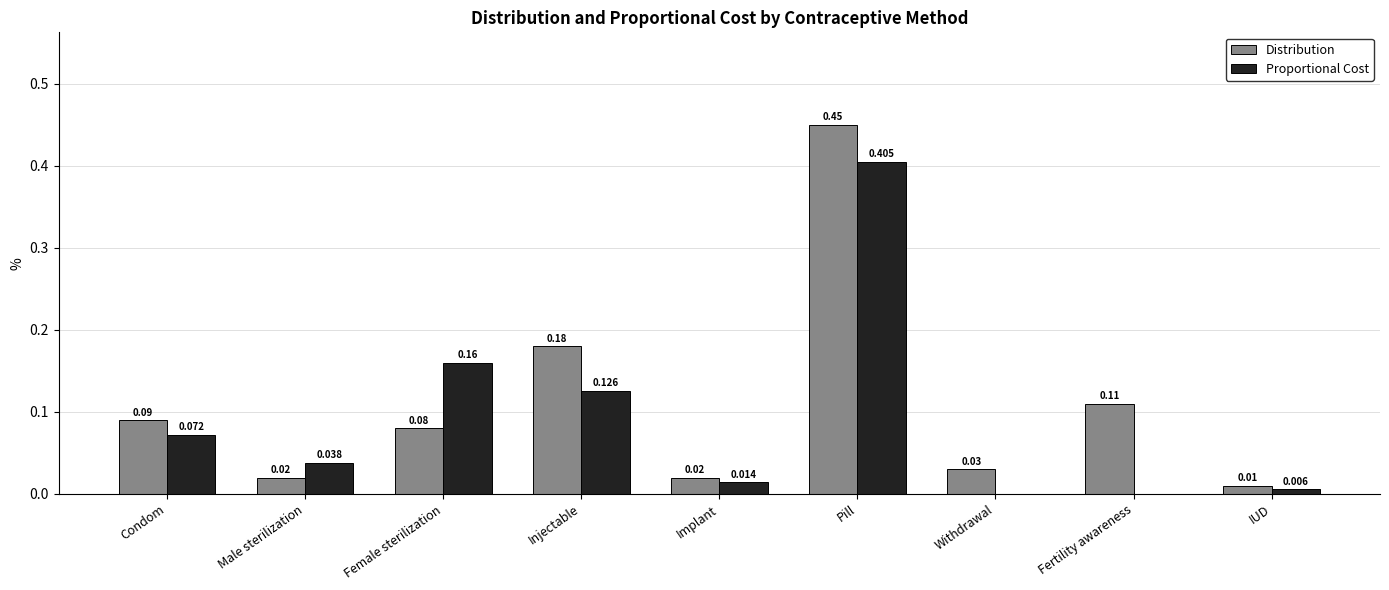

Which series changed the most between Injectable and IUD?

Distribution